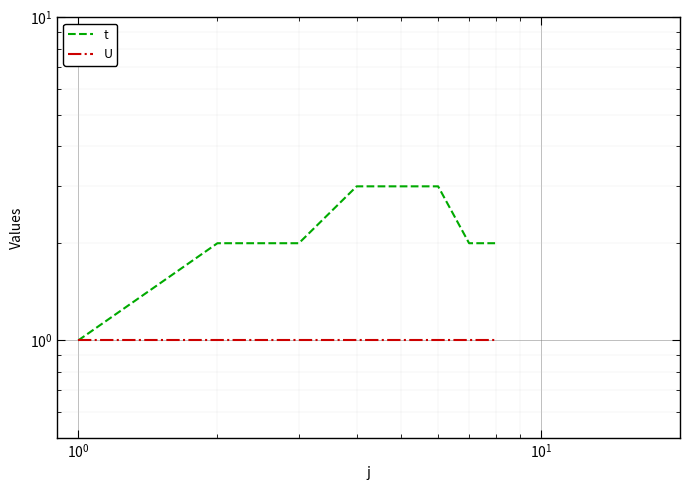

What are all the series names shown in the legend?

t, U